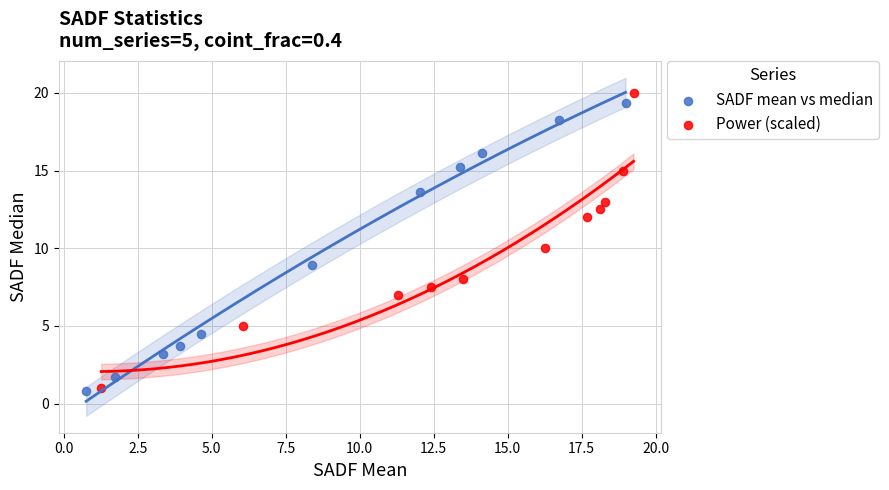

Which series has the widest spread of Y values?

Power (scaled)